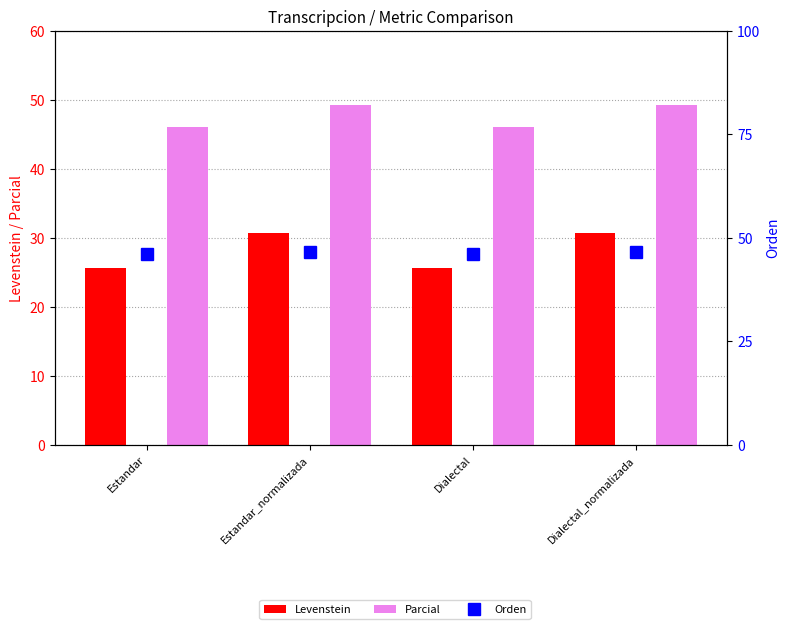

What is the sum of all Orden values?

184.9